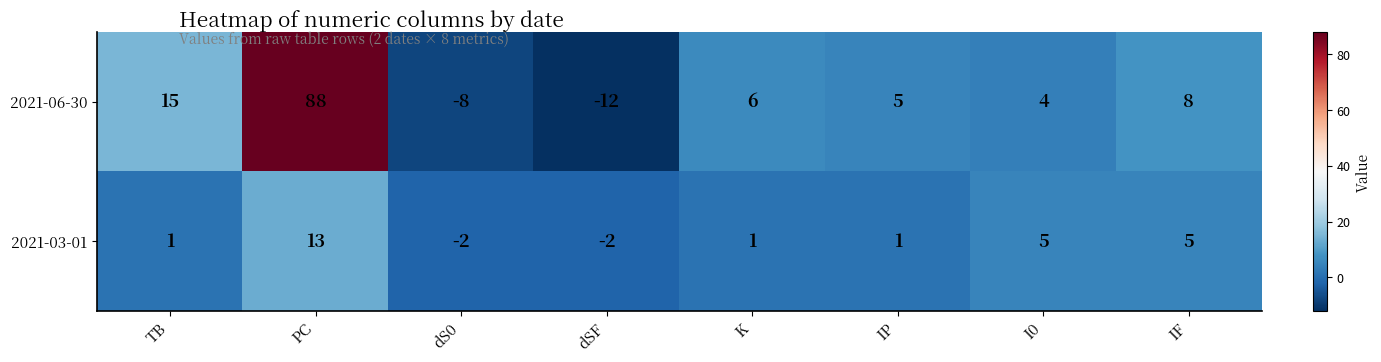

Count the number of data series in this chart.

2